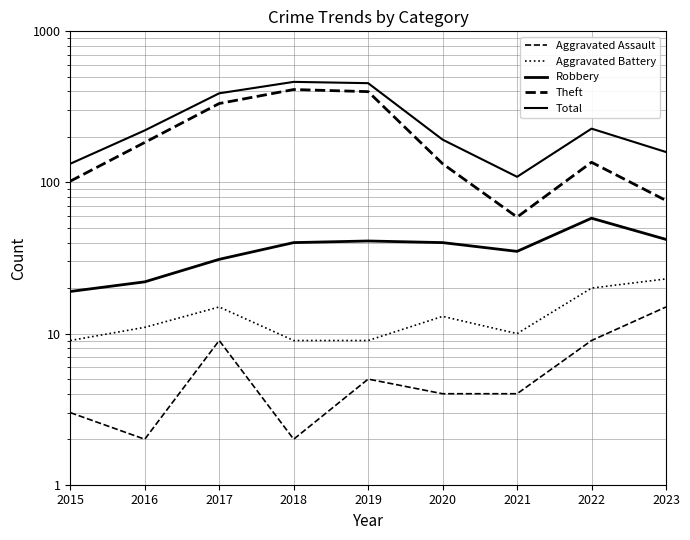

Reading left to right, extract all data points from this chart.

Aggravated Assault: 2015=3	2016=2	2017=9	2018=2	2019=5	2020=4	2021=4	2022=9	2023=15
Aggravated Battery: 2015=9	2016=11	2017=15	2018=9	2019=9	2020=13	2021=10	2022=20	2023=23
Robbery: 2015=19	2016=22	2017=31	2018=40	2019=41	2020=40	2021=35	2022=58	2023=42
Theft: 2015=102	2016=184	2017=333	2018=412	2019=399	2020=133	2021=59	2022=136	2023=76
Total: 2015=133	2016=221	2017=389	2018=463	2019=454	2020=192	2021=109	2022=227	2023=159